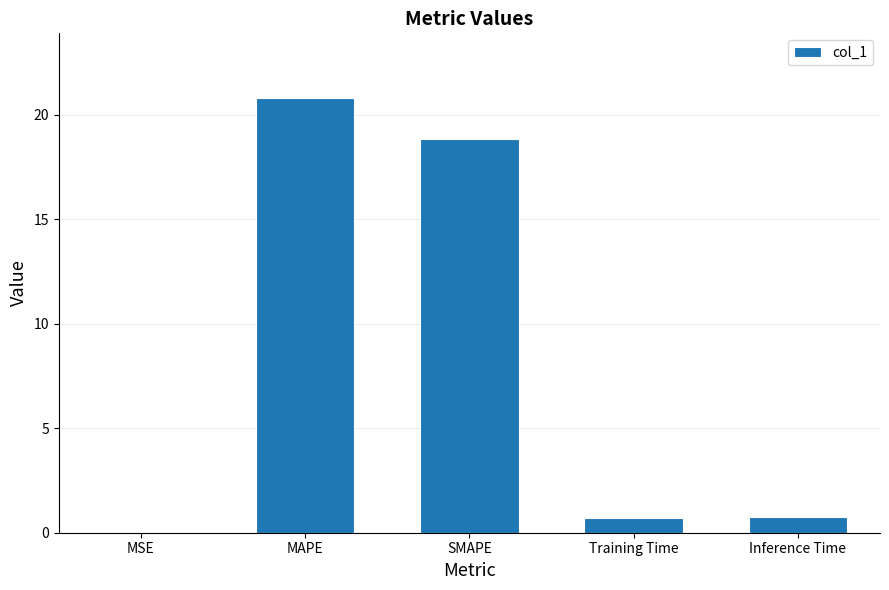

What value does the data have at SMAPE?

18.8